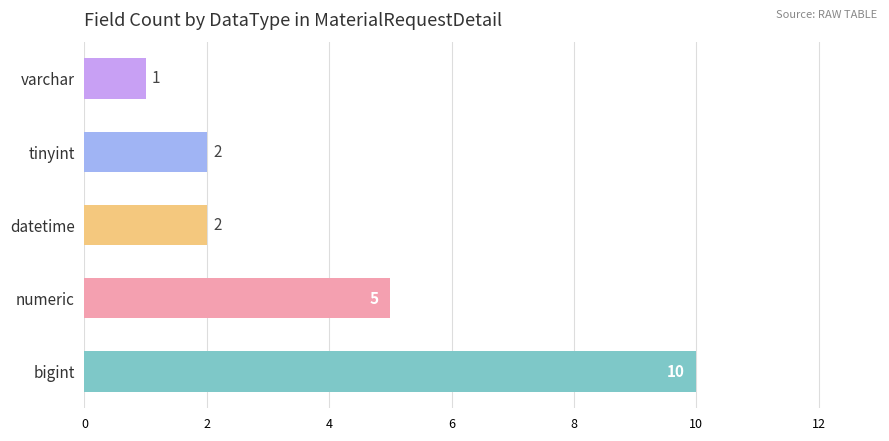

What is the change in value from bigint to varchar?

-9